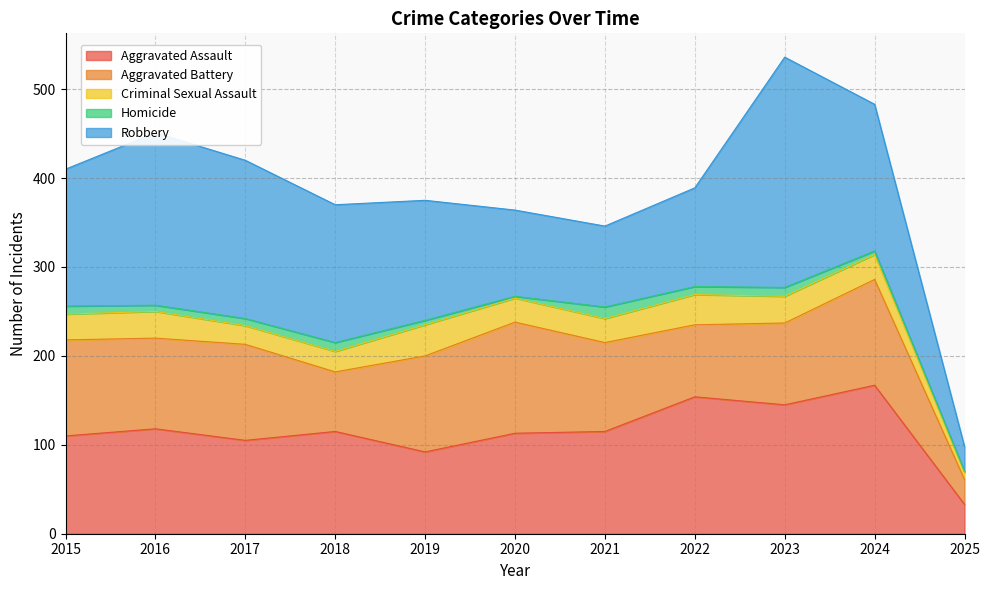

Which has a higher value, 2018 or 2020?

2018